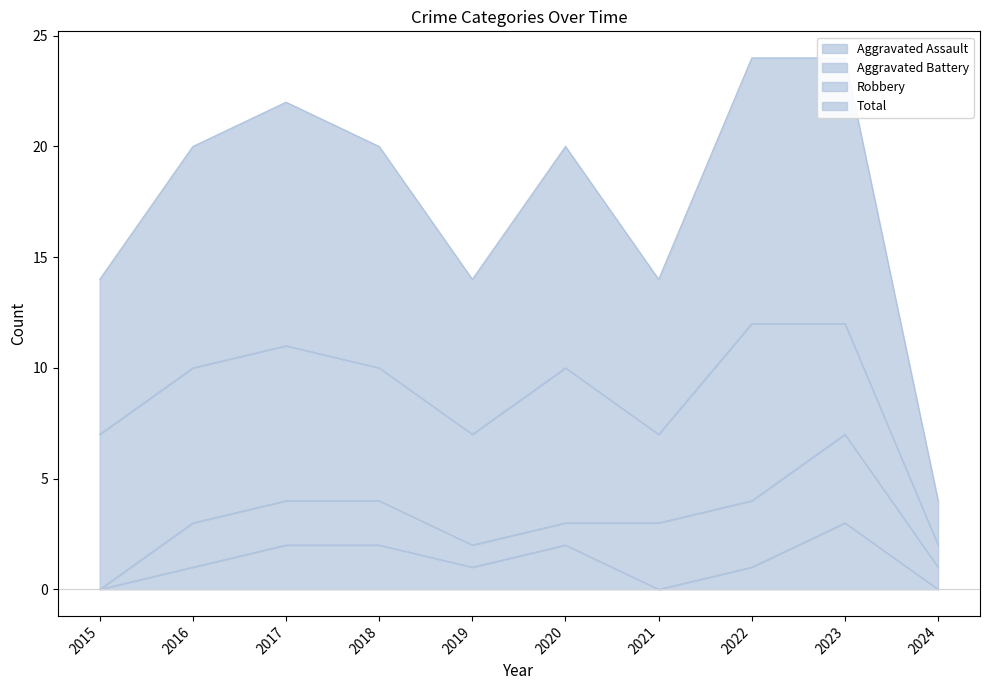

Which category has the lowest value in the Aggravated Assault series?

2015